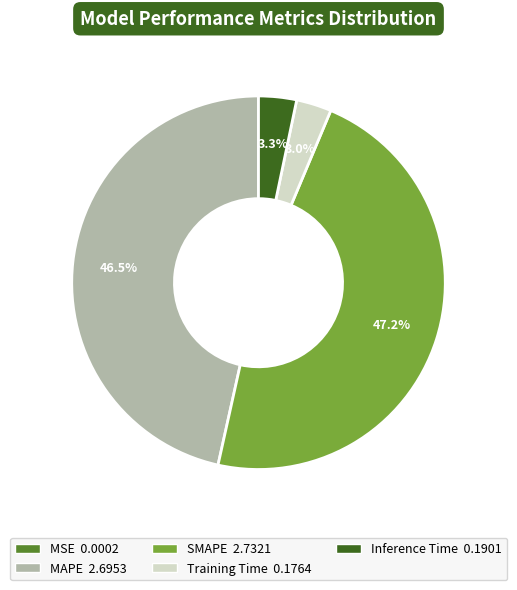

What percentage is the Inference Time slice, to the nearest percent?

3%